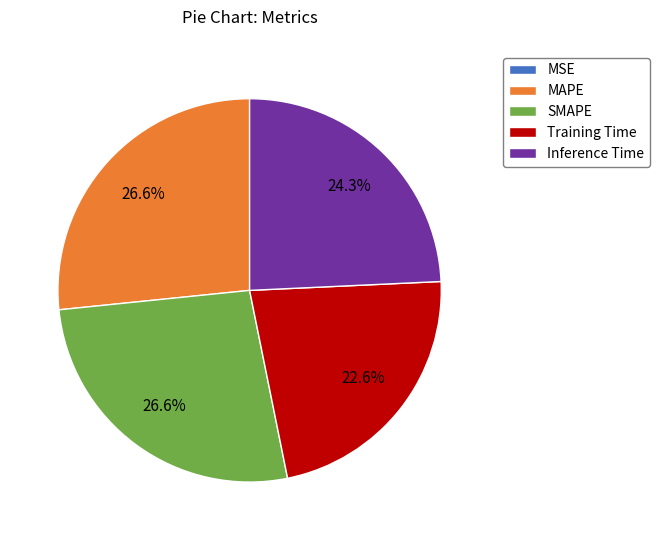

What portion of the pie excludes MAPE?

73.4%